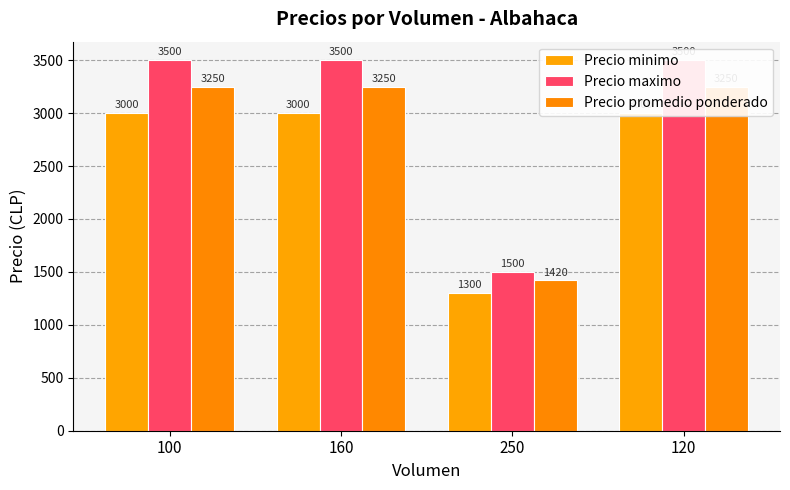

At which label does Precio minimo reach its minimum?

250